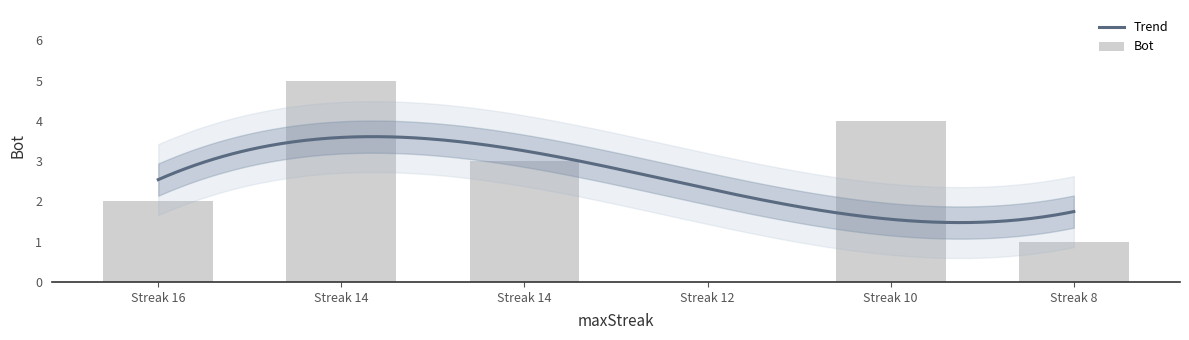

Which label corresponds to the largest value in the chart?

Streak 14